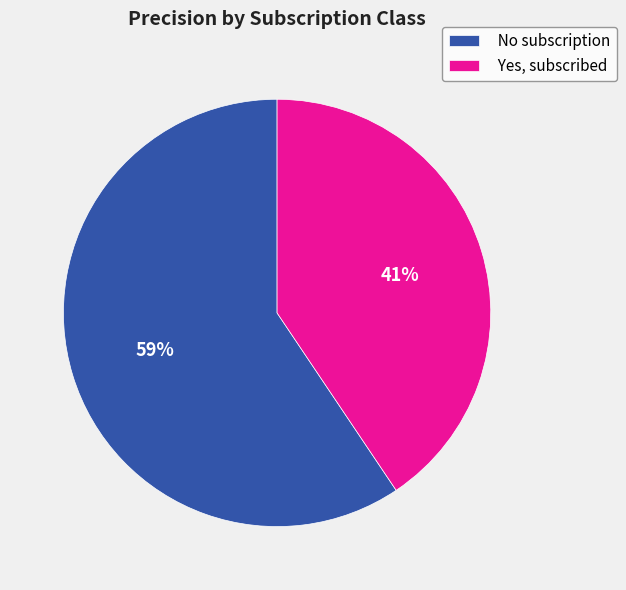

Does No subscription account for over 50% of the chart?

Yes